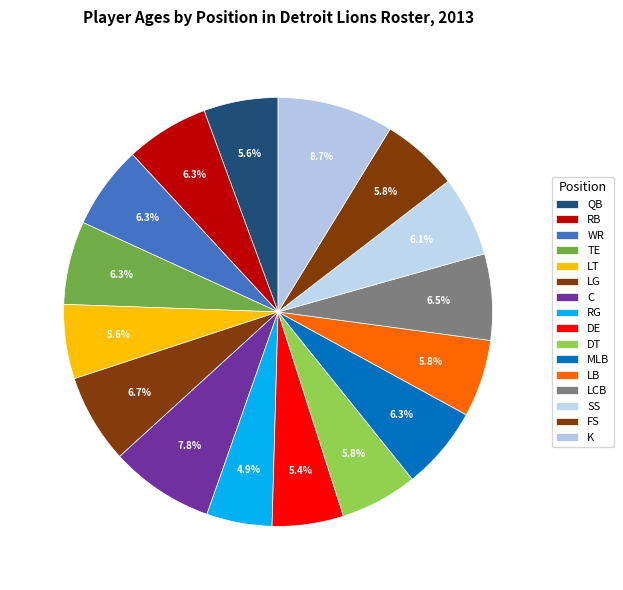

To the nearest percent, what is the difference between the largest and smallest slice percentages?

4%